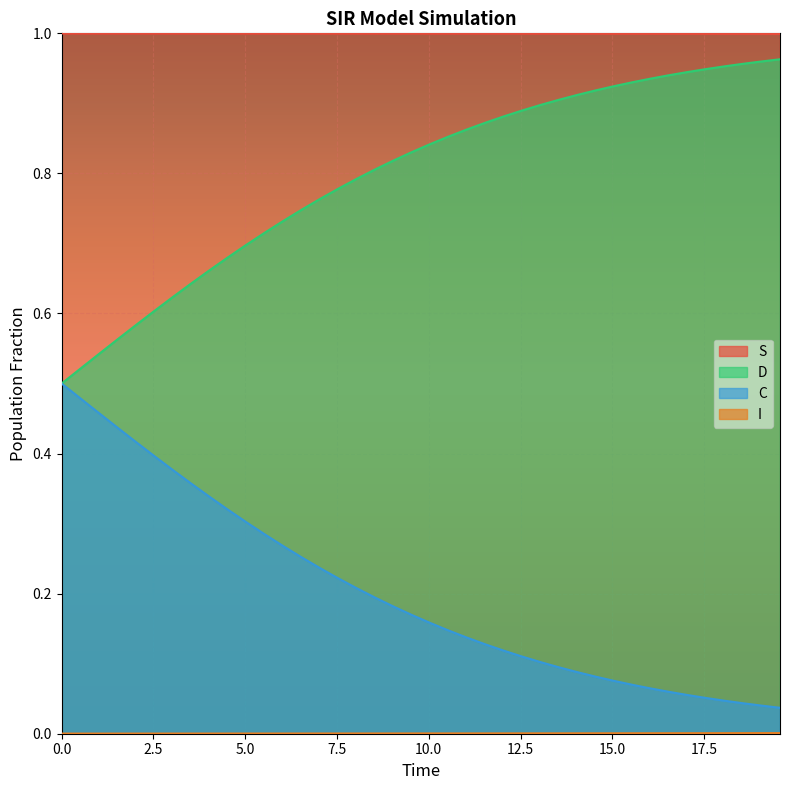

Count the number of categories in the chart.

40